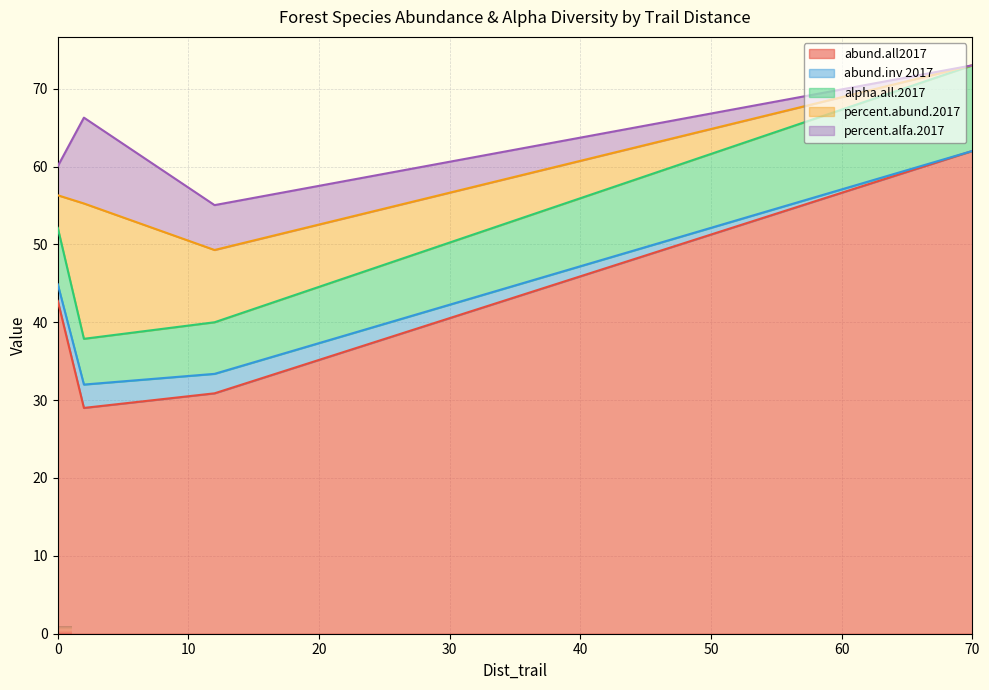

What is the lowest value of the abund.all2017 series?

29.0